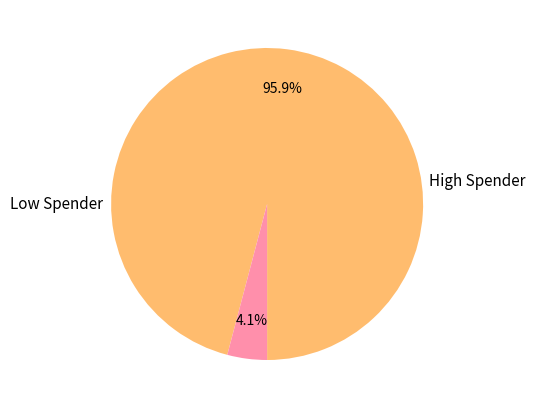

Is there a majority slice in this chart?

Yes